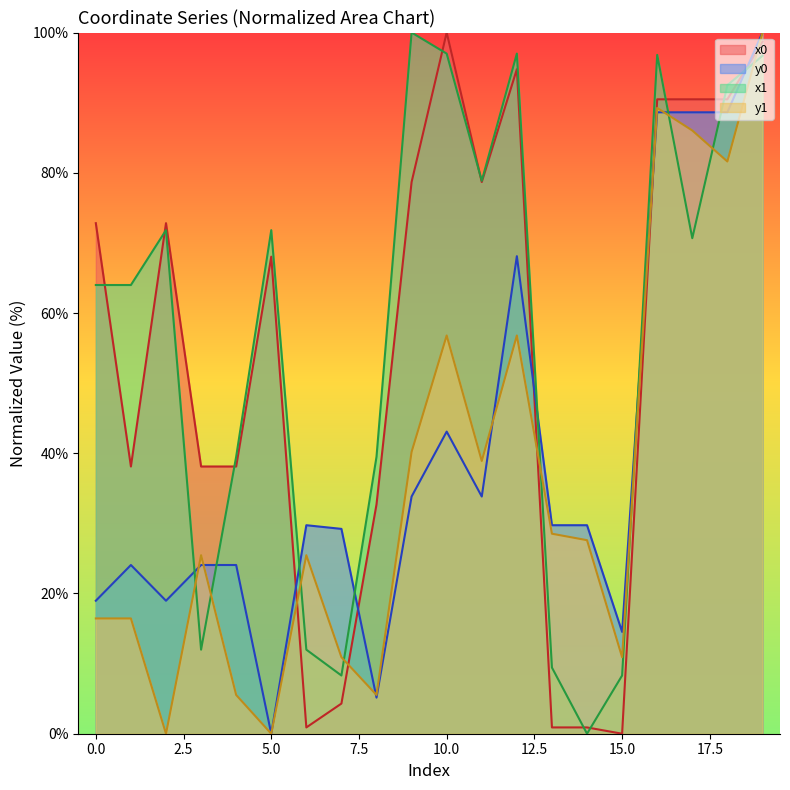

At which label is x1 closest to 50?

4